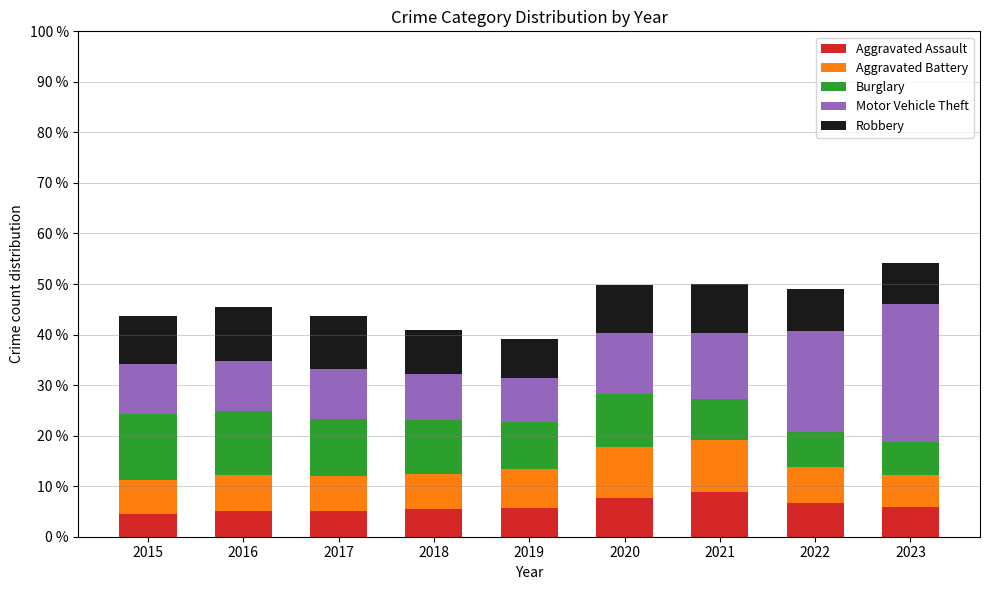

How many bars are there in total?

9